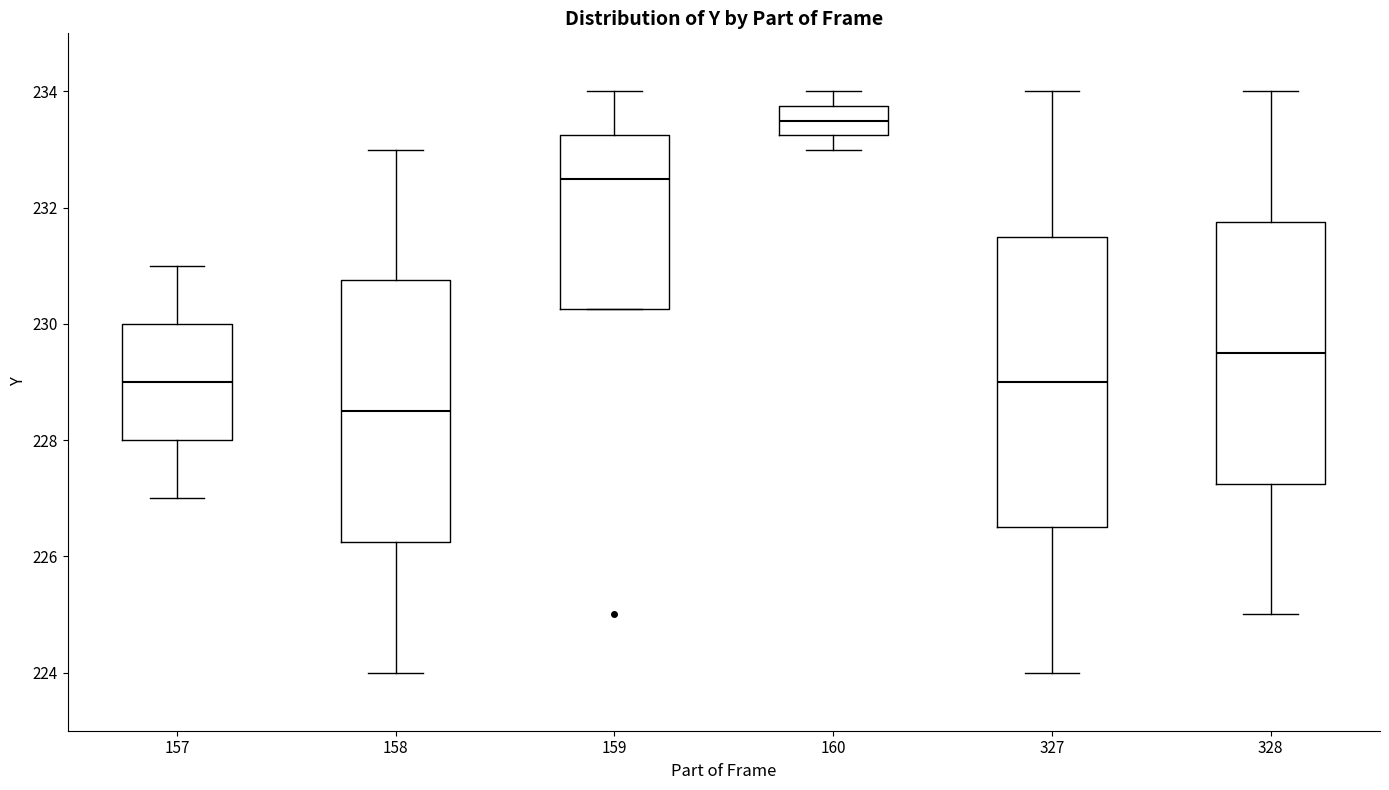

Reading left to right, transcribe this box plot: for each box, give where its median line is, the range the box spans, and where its two whiskers end, as read against the y-axis. The values are not printed on the chart, so give them approximately, as read against the axis.

157: median 229.0, box 228.0 to 230.0, whiskers 227.0 to 231.0
158: median 228.6, box 226.2 to 230.8, whiskers 224.0 to 233.0
159: median 232.6, box 230.2 to 233.2, whiskers 230.2 to 234.0
160: median 233.6, box 233.2 to 233.8, whiskers 233.0 to 234.0
327: median 229.0, box 226.6 to 231.6, whiskers 224.0 to 234.0
328: median 229.6, box 227.2 to 231.8, whiskers 225.0 to 234.0